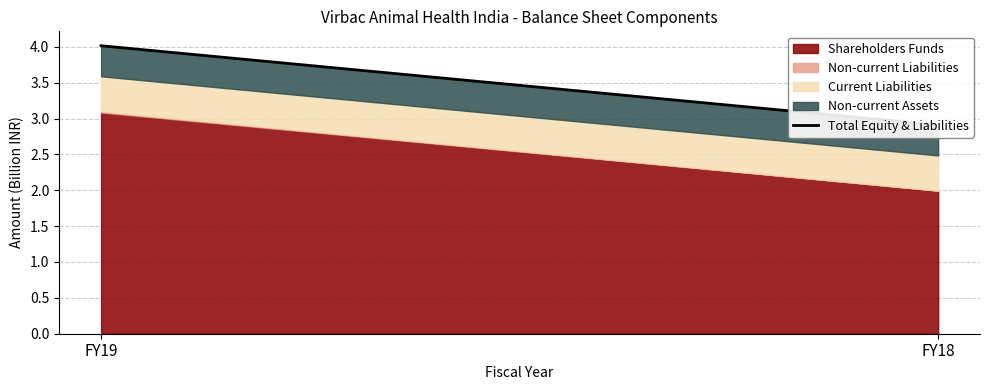

How many lines are shown in the chart?

1